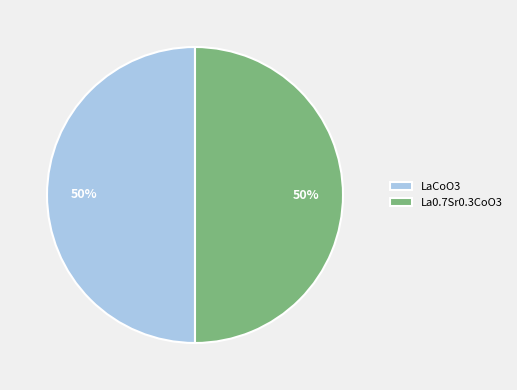

What percentage is the LaCoO3 slice, to the nearest percent?

50%